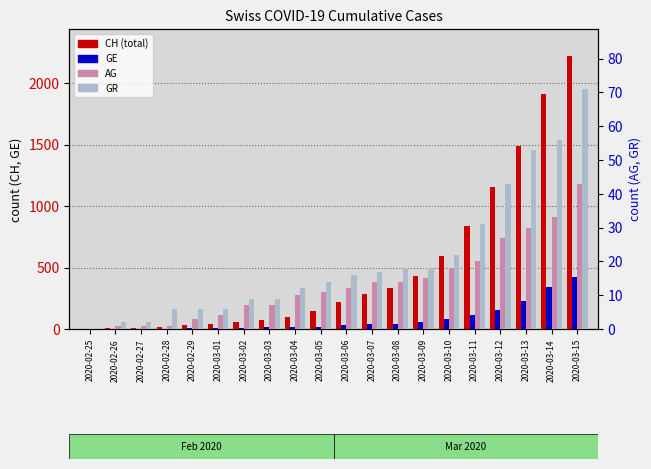

At which label does AG reach its peak?

2020-03-15